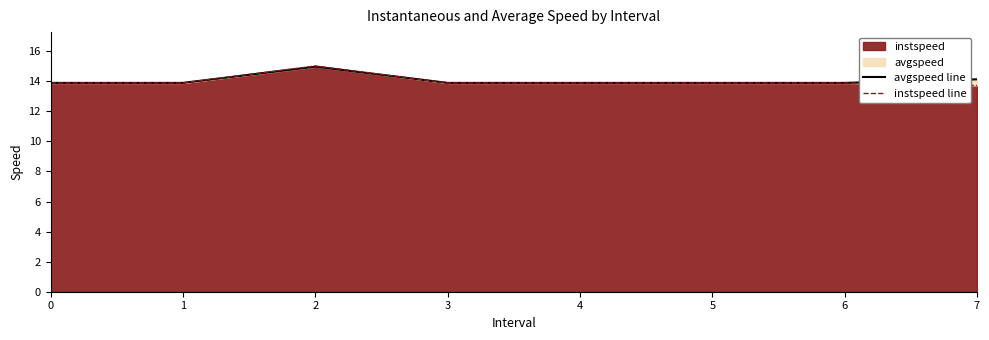

Reading left to right, what are all the values shown in this chart?

avgspeed line: 13.9	13.9	15.0	13.9	13.9	13.9	13.9	14.1
instspeed line: 13.9	13.9	15.0	13.9	13.9	13.9	13.9	13.7